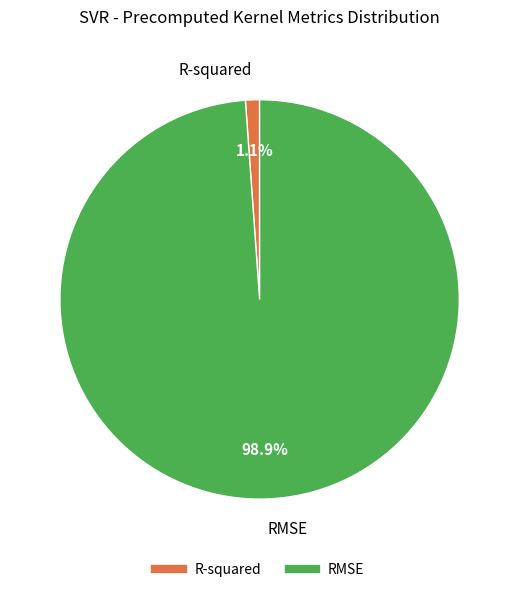

How many slices are in this pie chart?

2